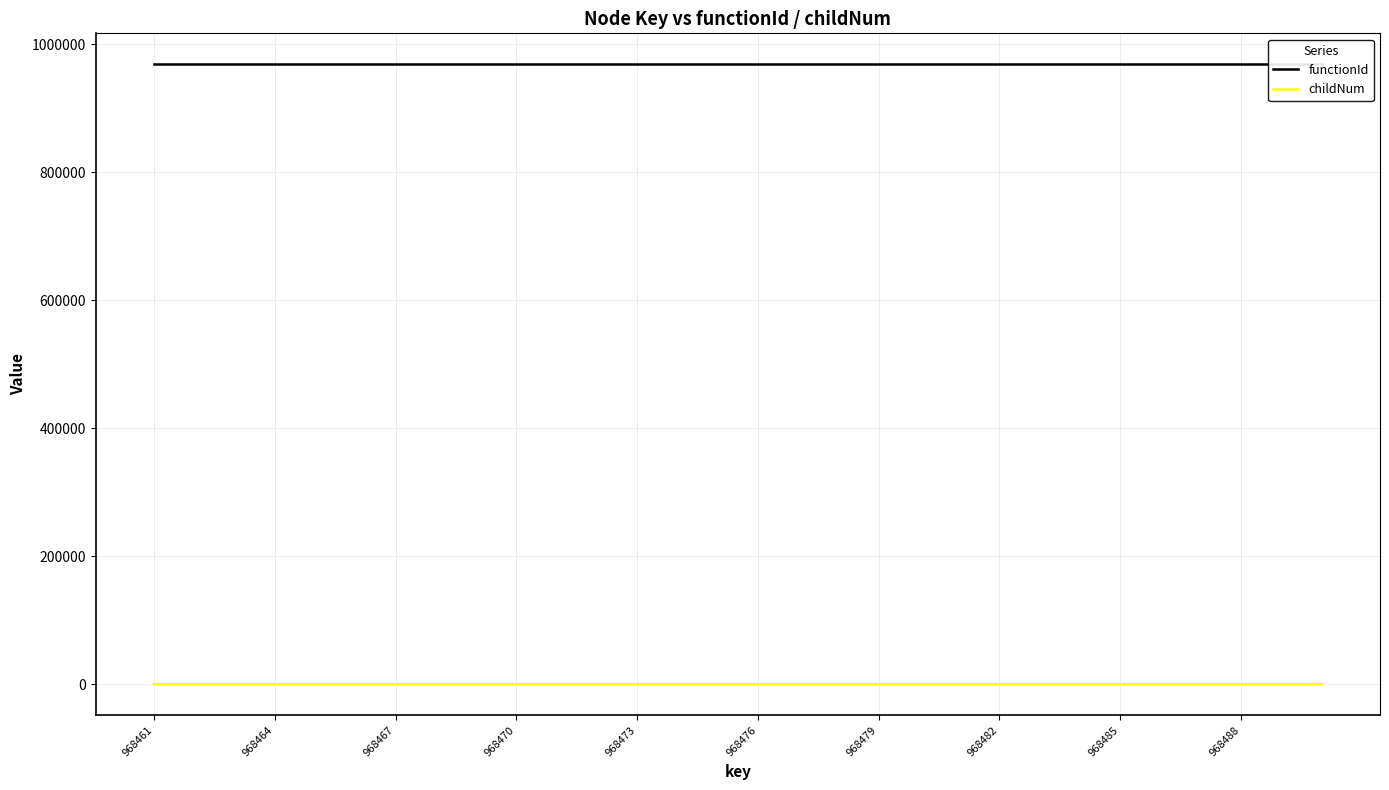

The childNum series shows 0 at 16. True or false?

True